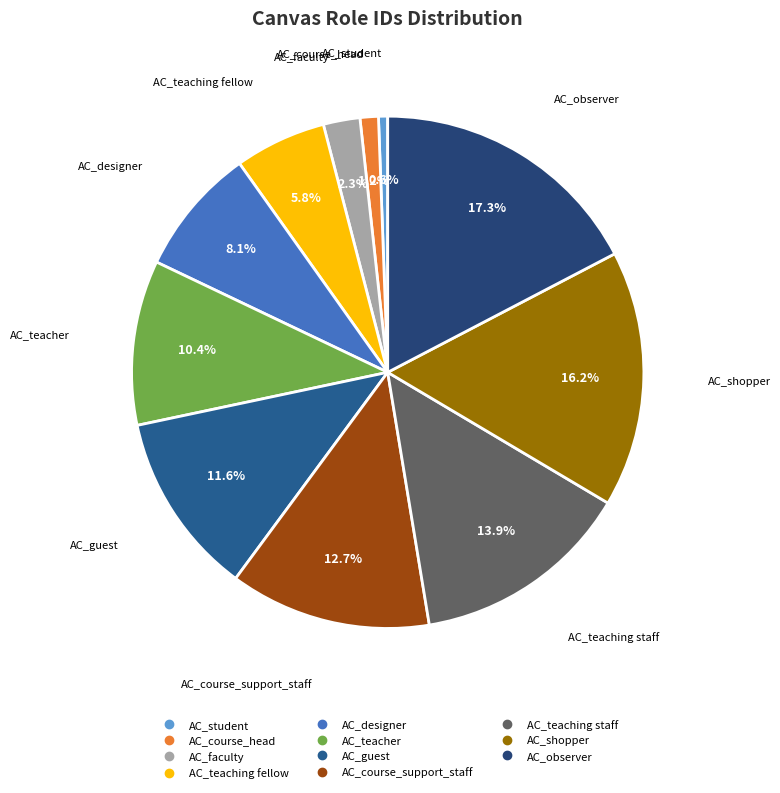

To the nearest percent, what percentage of the pie is AC_guest?

12%